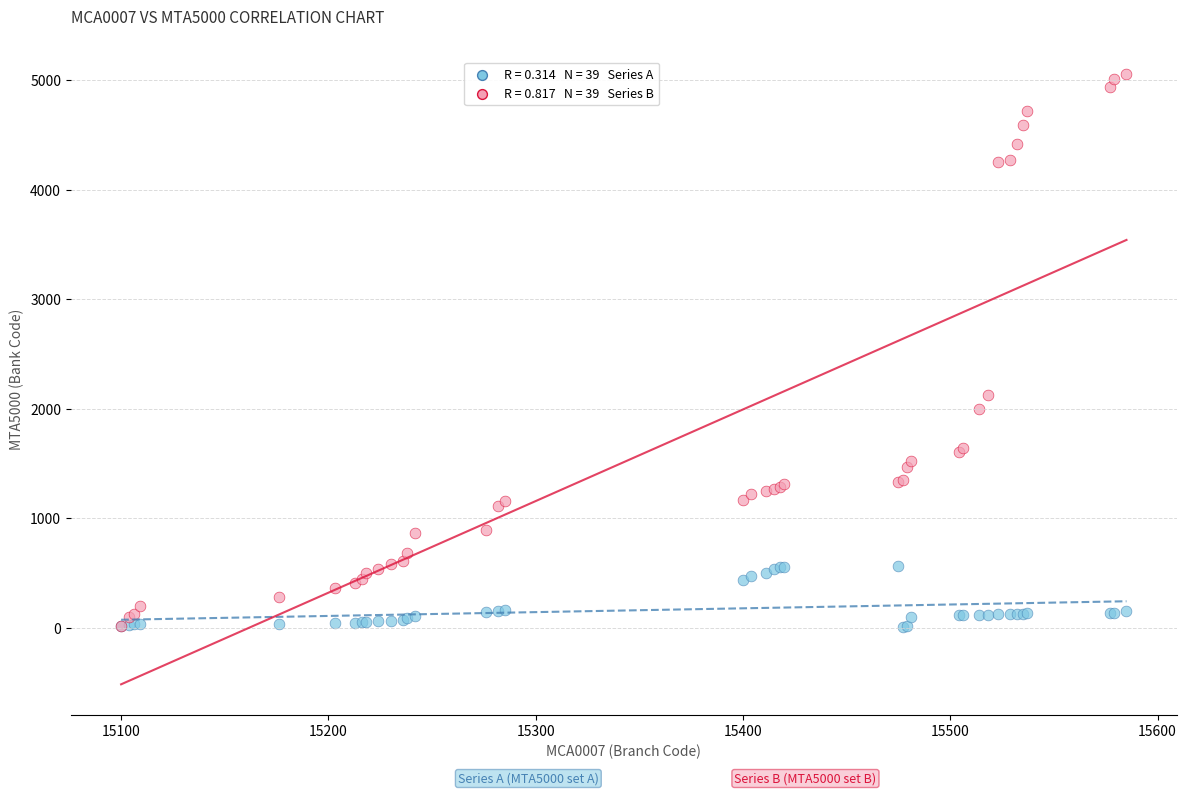

Across all series, what Y value is closest to 2534?

2130